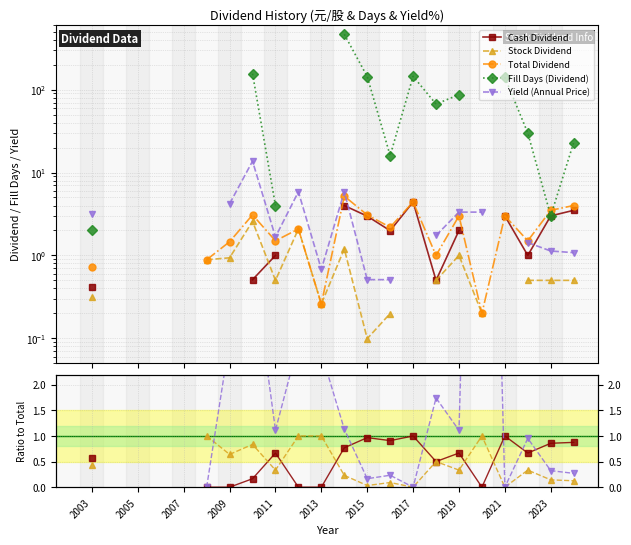

At which category is the sum across all series the highest?

11